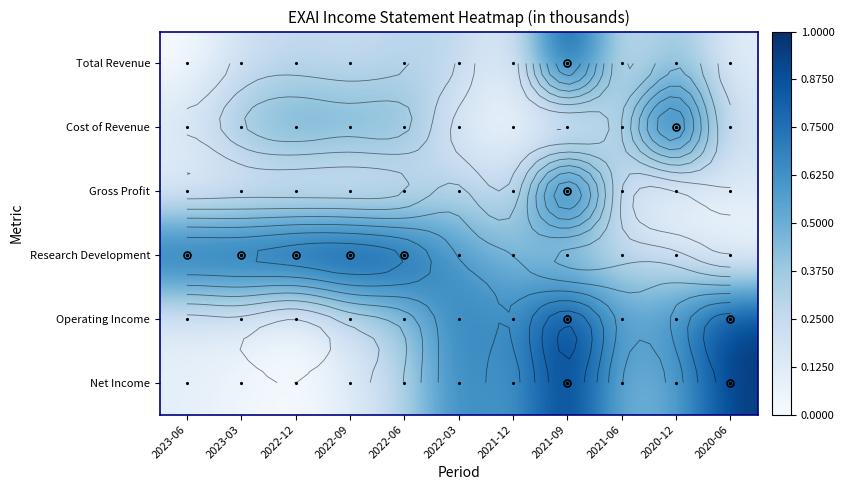

What is the total value across all series at 2021-06?

1.9